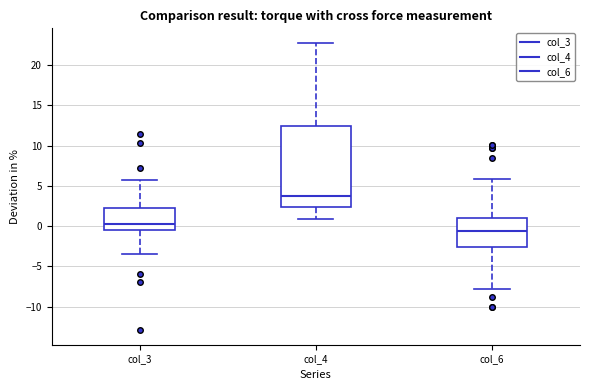

Which box has the highest median line?

col_4